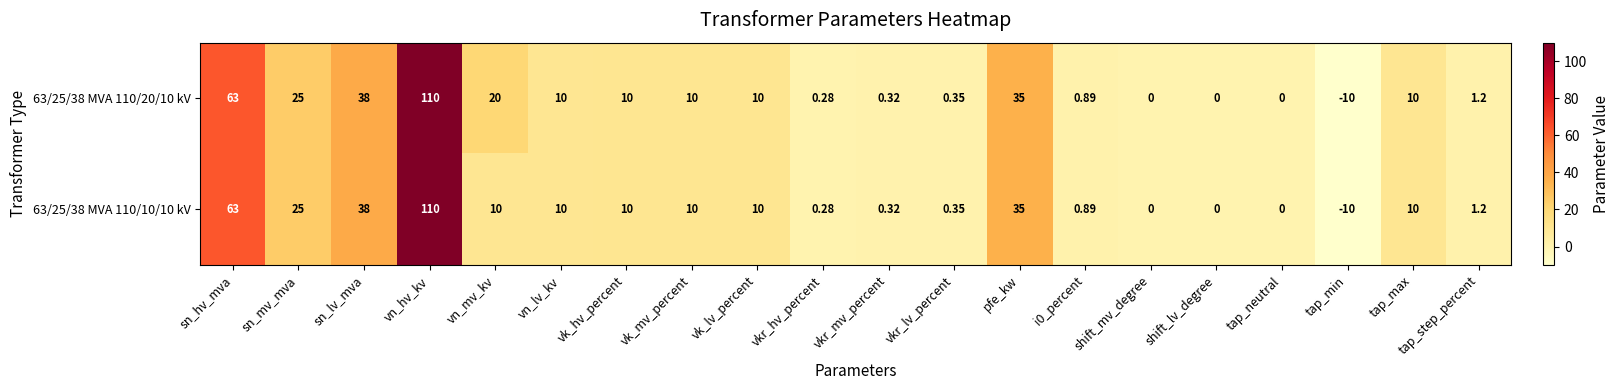

Is the value of 63/25/38 MVA 110/20/10 kV at shift_lv_degree greater than the value of 63/25/38 MVA 110/10/10 kV at sn_lv_mva?

No